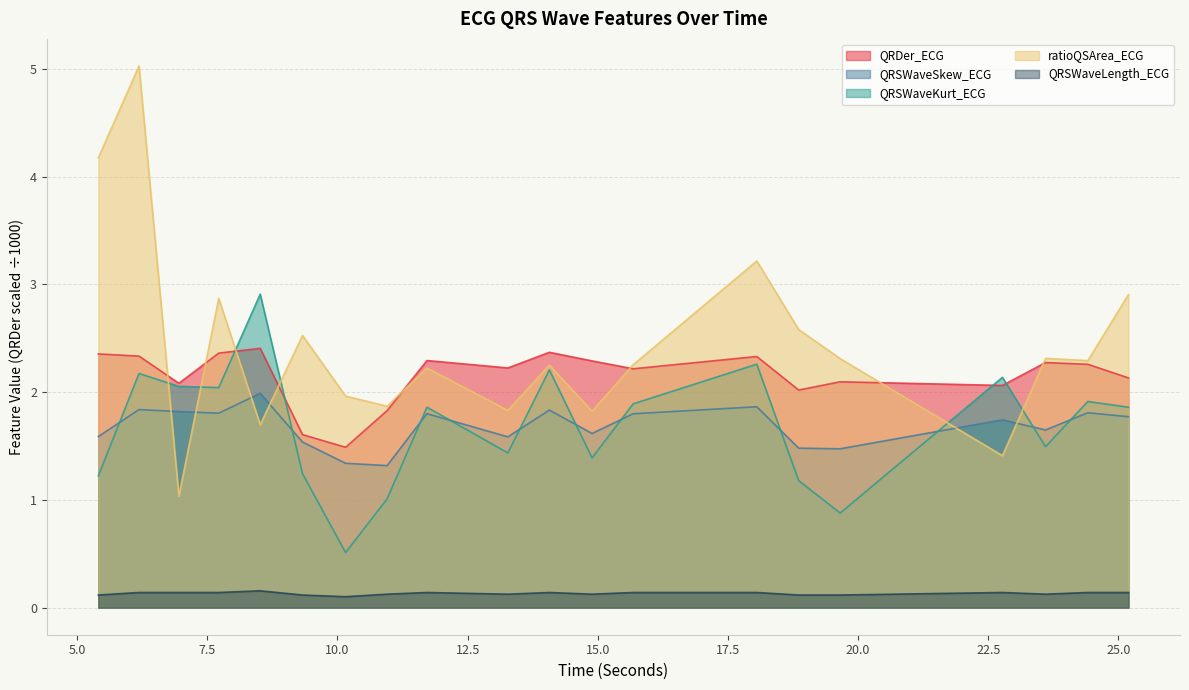

What is the highest value of the QRSWaveSkew_ECG series?

2.0